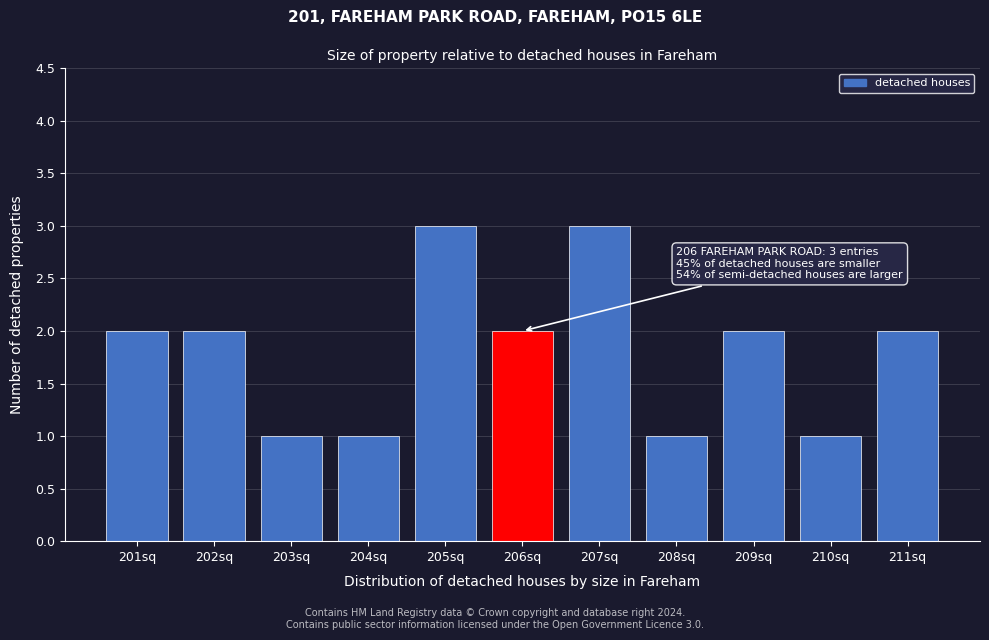

Reading left to right, extract all data points from this chart.

201sq=2	202sq=2	203sq=1	204sq=1	205sq=3	206sq=2	207sq=3	208sq=1	209sq=2	210sq=1	211sq=2